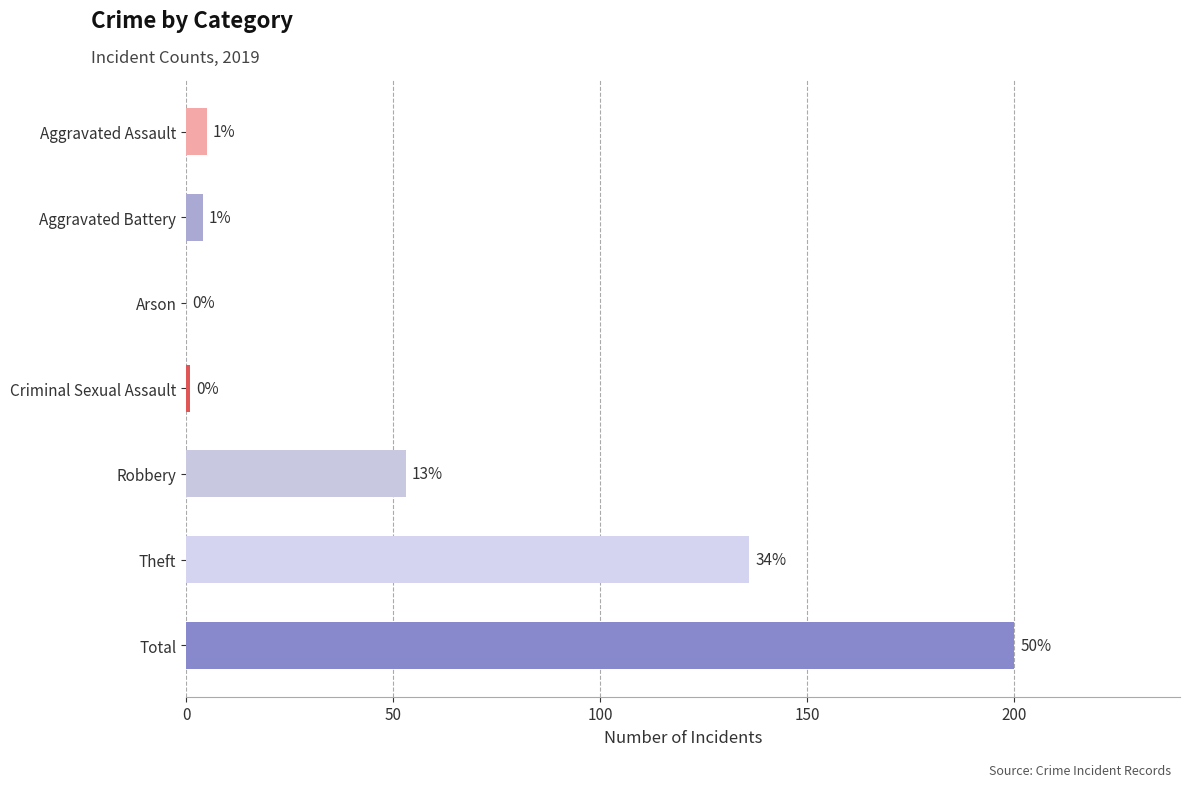

Where is the data nearest to the value 100?

Theft